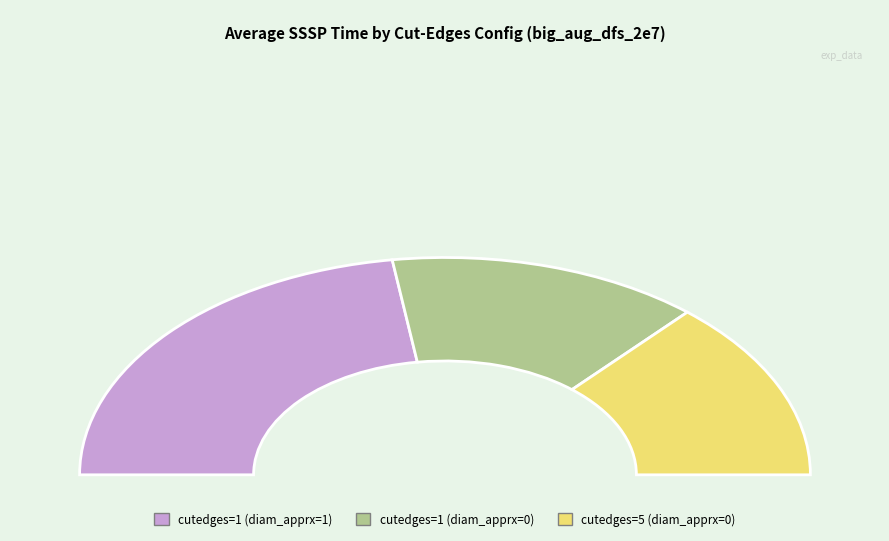

To the nearest percent, what portion does cutedges=1 (diam_apprx=1) represent?

45%